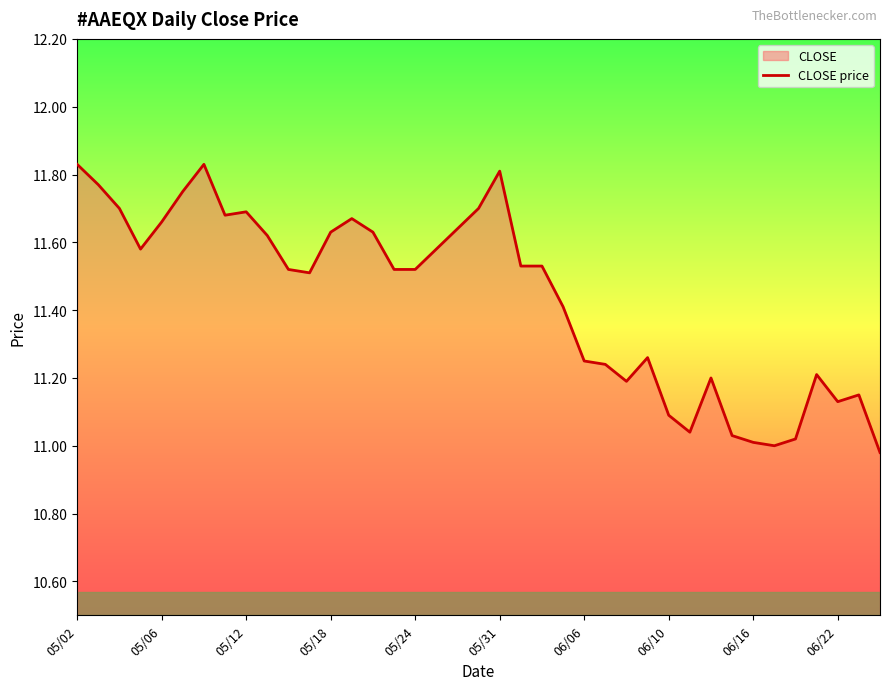

Reading left to right, extract all data points from this chart.

11.8	11.8	11.7	11.6	11.7	11.8	11.8	11.7	11.7	11.6	11.5	11.5	11.6	11.7	11.6	11.5	11.5	11.6	11.6	11.7	11.8	11.5	11.5	11.4	11.2	11.2	11.2	11.3	11.1	11.0	11.2	11.0	11.0	11.0	11.0	11.2	11.1	11.2	11.0